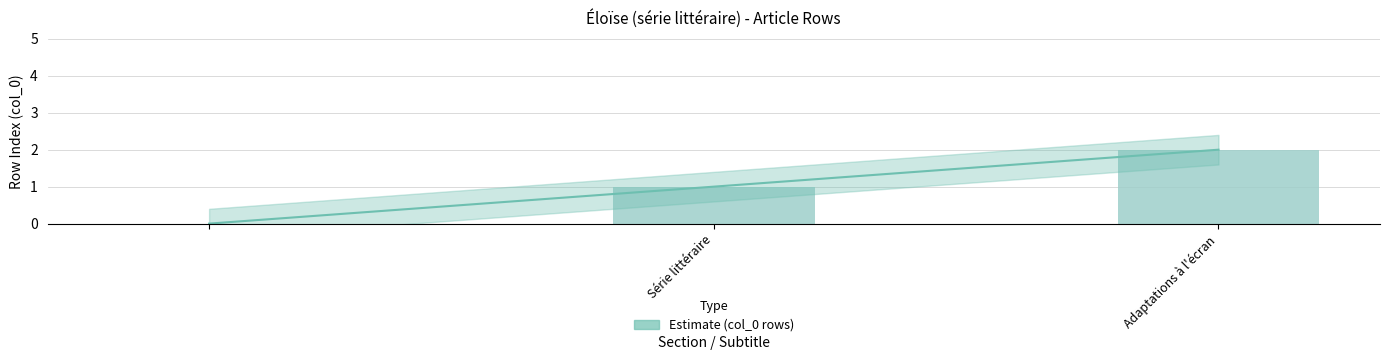

How many values are between 0 and 2?

3